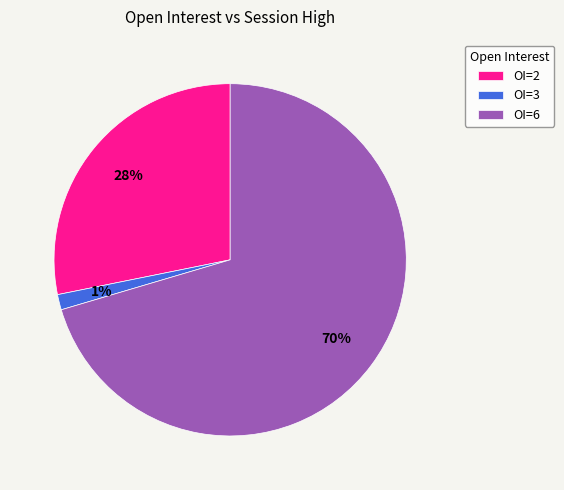

Is it true that OI=2 is 28% of the pie?

True